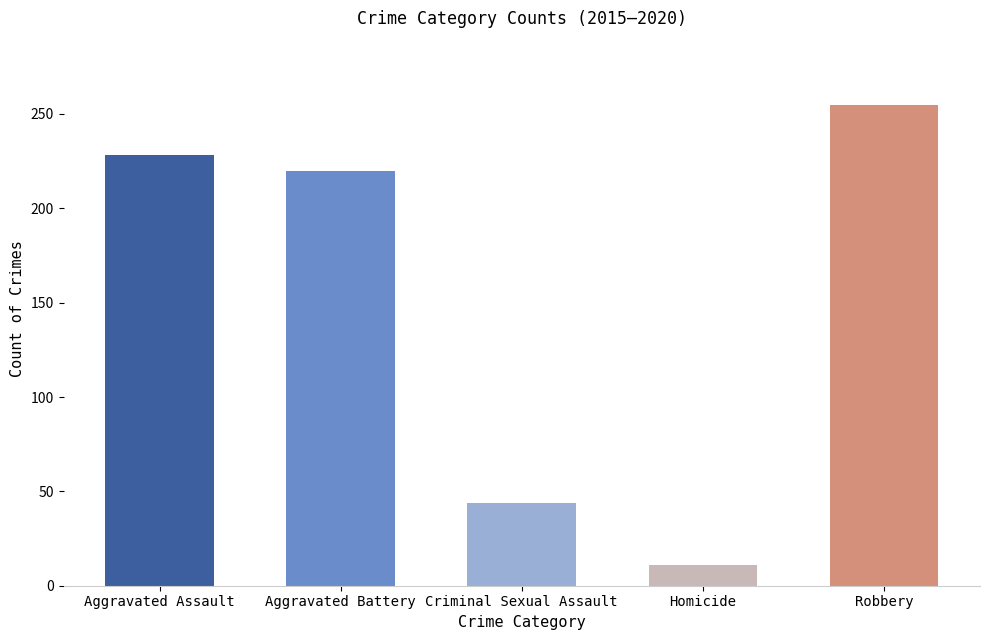

What is the ratio of the value at Aggravated Assault to the value at Robbery?

0.9